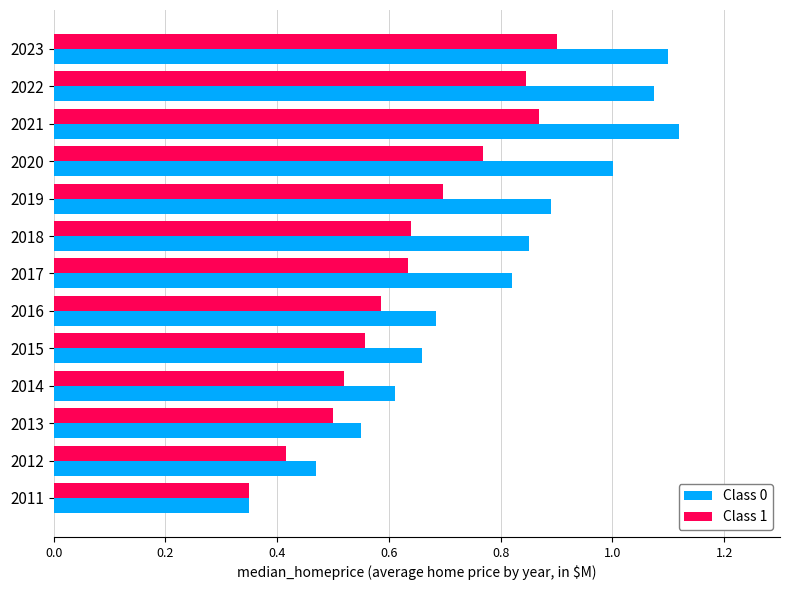

List the series in order of their peak value, highest first.

Class 0, Class 1